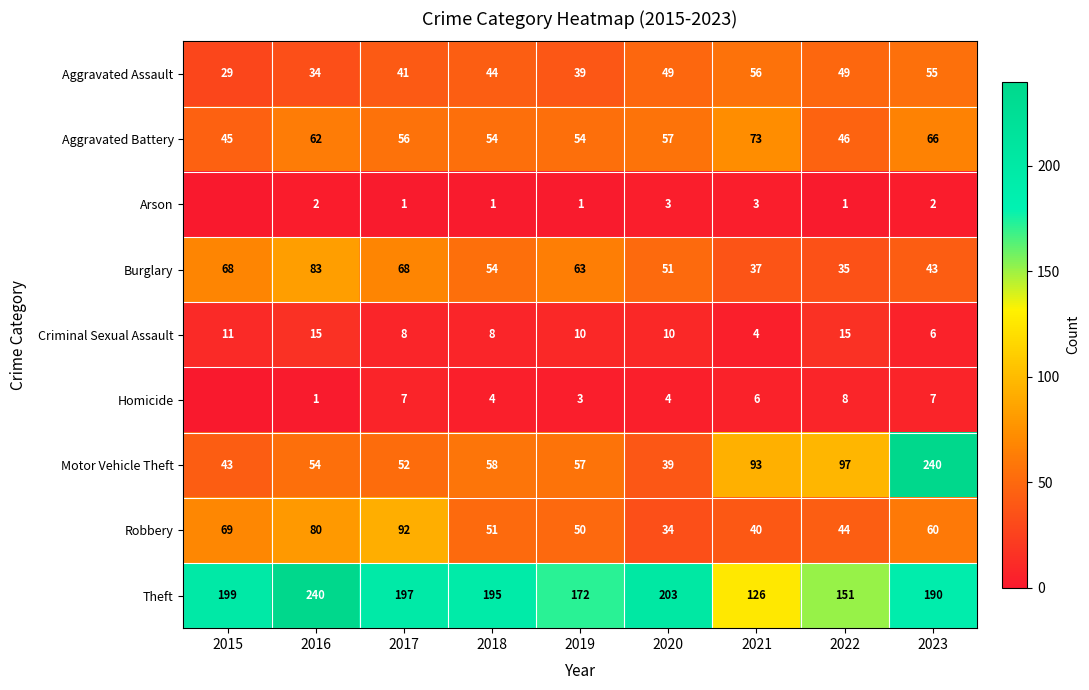

What is the sum of all Burglary values?

502